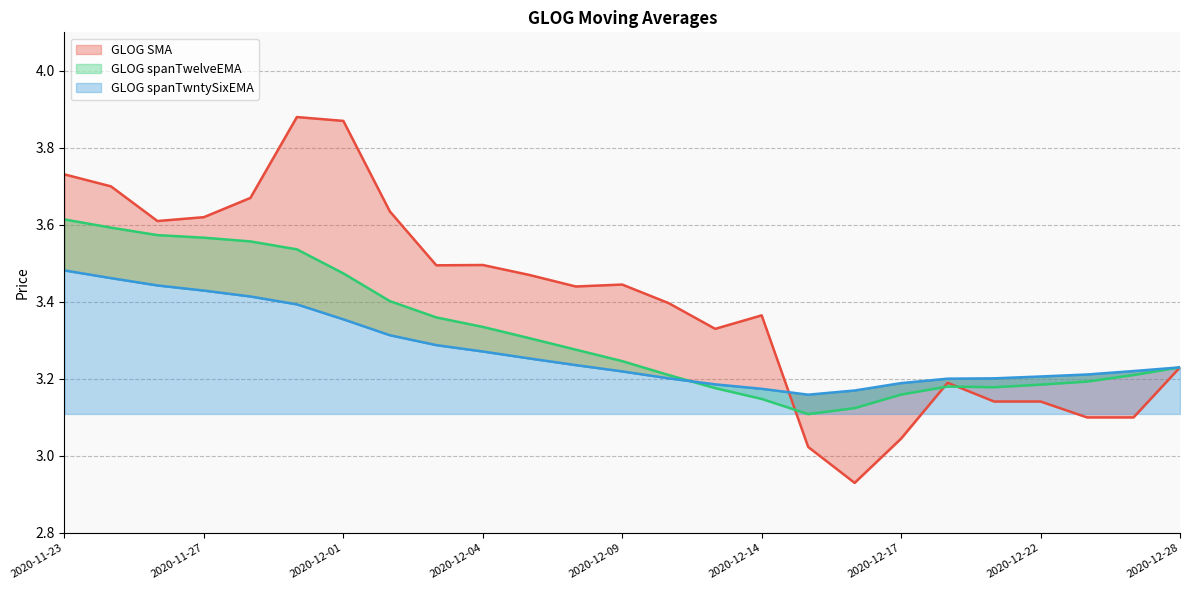

What is the label of the 2nd point from the right?

2020-12-24